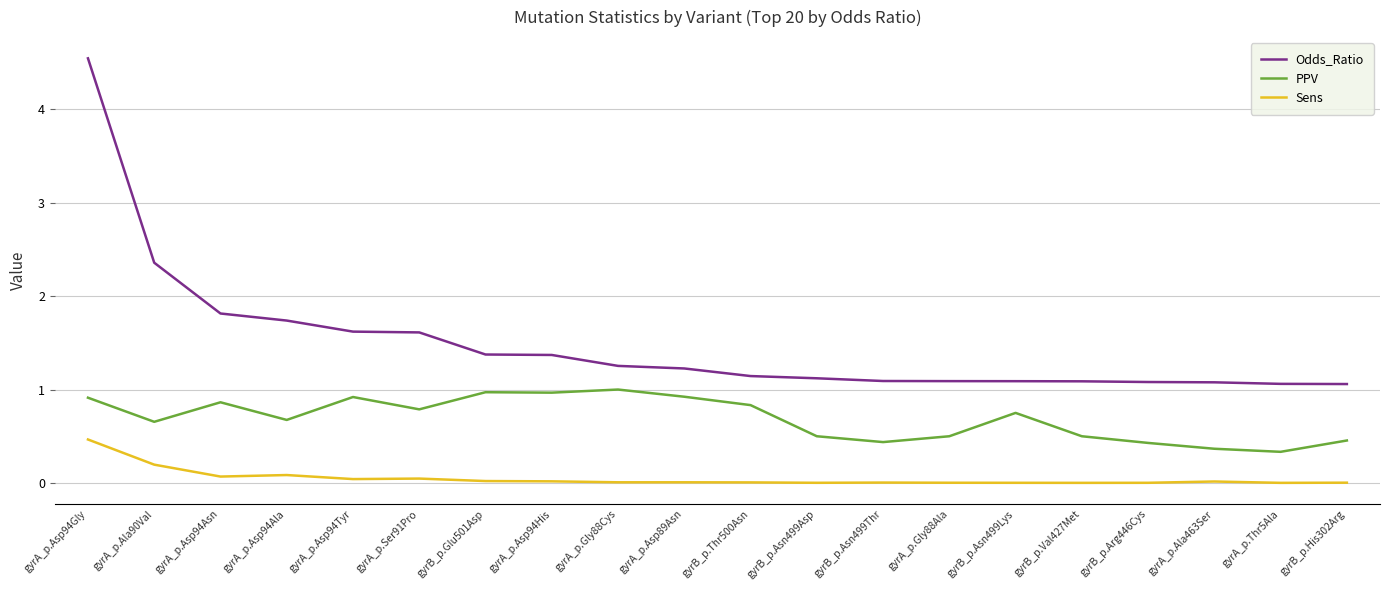

At gyrB_p.Arg446Cys, list the series in order from smallest to largest.

Sens, PPV, Odds_Ratio